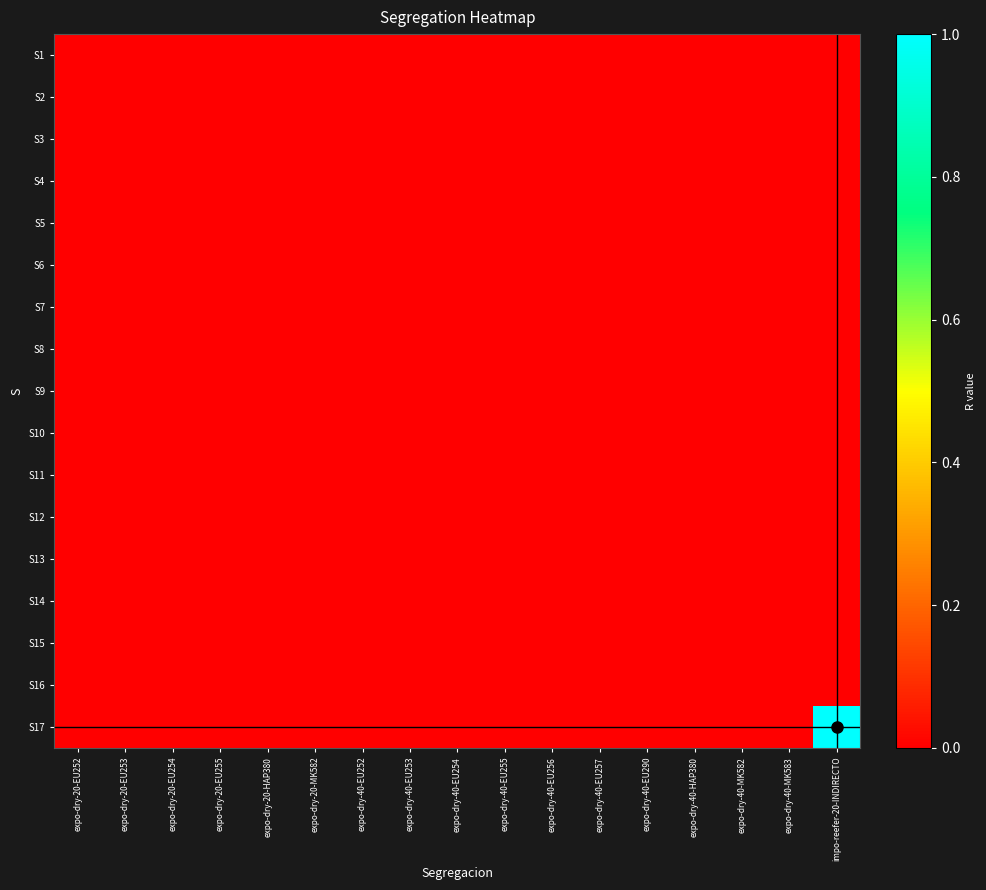

Reading left to right, what are all the values shown in this chart?

S1: expo-dry-20-EU252=0	expo-dry-20-EU253=0	expo-dry-20-EU254=0	expo-dry-20-EU255=0	expo-dry-20-HAP380=0	expo-dry-20-MK582=0	expo-dry-40-EU252=0	expo-dry-40-EU253=0	expo-dry-40-EU254=0	expo-dry-40-EU255=0	expo-dry-40-EU256=0	expo-dry-40-EU257=0	expo-dry-40-EU290=0	expo-dry-40-HAP380=0	expo-dry-40-MK582=0	expo-dry-40-MK583=0	impo-reefer-20-INDIRECTO=0
S2: expo-dry-20-EU252=0	expo-dry-20-EU253=0	expo-dry-20-EU254=0	expo-dry-20-EU255=0	expo-dry-20-HAP380=0	expo-dry-20-MK582=0	expo-dry-40-EU252=0	expo-dry-40-EU253=0	expo-dry-40-EU254=0	expo-dry-40-EU255=0	expo-dry-40-EU256=0	expo-dry-40-EU257=0	expo-dry-40-EU290=0	expo-dry-40-HAP380=0	expo-dry-40-MK582=0	expo-dry-40-MK583=0	impo-reefer-20-INDIRECTO=0
S3: expo-dry-20-EU252=0	expo-dry-20-EU253=0	expo-dry-20-EU254=0	expo-dry-20-EU255=0	expo-dry-20-HAP380=0	expo-dry-20-MK582=0	expo-dry-40-EU252=0	expo-dry-40-EU253=0	expo-dry-40-EU254=0	expo-dry-40-EU255=0	expo-dry-40-EU256=0	expo-dry-40-EU257=0	expo-dry-40-EU290=0	expo-dry-40-HAP380=0	expo-dry-40-MK582=0	expo-dry-40-MK583=0	impo-reefer-20-INDIRECTO=0
S4: expo-dry-20-EU252=0	expo-dry-20-EU253=0	expo-dry-20-EU254=0	expo-dry-20-EU255=0	expo-dry-20-HAP380=0	expo-dry-20-MK582=0	expo-dry-40-EU252=0	expo-dry-40-EU253=0	expo-dry-40-EU254=0	expo-dry-40-EU255=0	expo-dry-40-EU256=0	expo-dry-40-EU257=0	expo-dry-40-EU290=0	expo-dry-40-HAP380=0	expo-dry-40-MK582=0	expo-dry-40-MK583=0	impo-reefer-20-INDIRECTO=0
S5: expo-dry-20-EU252=0	expo-dry-20-EU253=0	expo-dry-20-EU254=0	expo-dry-20-EU255=0	expo-dry-20-HAP380=0	expo-dry-20-MK582=0	expo-dry-40-EU252=0	expo-dry-40-EU253=0	expo-dry-40-EU254=0	expo-dry-40-EU255=0	expo-dry-40-EU256=0	expo-dry-40-EU257=0	expo-dry-40-EU290=0	expo-dry-40-HAP380=0	expo-dry-40-MK582=0	expo-dry-40-MK583=0	impo-reefer-20-INDIRECTO=0
S6: expo-dry-20-EU252=0	expo-dry-20-EU253=0	expo-dry-20-EU254=0	expo-dry-20-EU255=0	expo-dry-20-HAP380=0	expo-dry-20-MK582=0	expo-dry-40-EU252=0	expo-dry-40-EU253=0	expo-dry-40-EU254=0	expo-dry-40-EU255=0	expo-dry-40-EU256=0	expo-dry-40-EU257=0	expo-dry-40-EU290=0	expo-dry-40-HAP380=0	expo-dry-40-MK582=0	expo-dry-40-MK583=0	impo-reefer-20-INDIRECTO=0
S7: expo-dry-20-EU252=0	expo-dry-20-EU253=0	expo-dry-20-EU254=0	expo-dry-20-EU255=0	expo-dry-20-HAP380=0	expo-dry-20-MK582=0	expo-dry-40-EU252=0	expo-dry-40-EU253=0	expo-dry-40-EU254=0	expo-dry-40-EU255=0	expo-dry-40-EU256=0	expo-dry-40-EU257=0	expo-dry-40-EU290=0	expo-dry-40-HAP380=0	expo-dry-40-MK582=0	expo-dry-40-MK583=0	impo-reefer-20-INDIRECTO=0
S8: expo-dry-20-EU252=0	expo-dry-20-EU253=0	expo-dry-20-EU254=0	expo-dry-20-EU255=0	expo-dry-20-HAP380=0	expo-dry-20-MK582=0	expo-dry-40-EU252=0	expo-dry-40-EU253=0	expo-dry-40-EU254=0	expo-dry-40-EU255=0	expo-dry-40-EU256=0	expo-dry-40-EU257=0	expo-dry-40-EU290=0	expo-dry-40-HAP380=0	expo-dry-40-MK582=0	expo-dry-40-MK583=0	impo-reefer-20-INDIRECTO=0
S9: expo-dry-20-EU252=0	expo-dry-20-EU253=0	expo-dry-20-EU254=0	expo-dry-20-EU255=0	expo-dry-20-HAP380=0	expo-dry-20-MK582=0	expo-dry-40-EU252=0	expo-dry-40-EU253=0	expo-dry-40-EU254=0	expo-dry-40-EU255=0	expo-dry-40-EU256=0	expo-dry-40-EU257=0	expo-dry-40-EU290=0	expo-dry-40-HAP380=0	expo-dry-40-MK582=0	expo-dry-40-MK583=0	impo-reefer-20-INDIRECTO=0
S10: expo-dry-20-EU252=0	expo-dry-20-EU253=0	expo-dry-20-EU254=0	expo-dry-20-EU255=0	expo-dry-20-HAP380=0	expo-dry-20-MK582=0	expo-dry-40-EU252=0	expo-dry-40-EU253=0	expo-dry-40-EU254=0	expo-dry-40-EU255=0	expo-dry-40-EU256=0	expo-dry-40-EU257=0	expo-dry-40-EU290=0	expo-dry-40-HAP380=0	expo-dry-40-MK582=0	expo-dry-40-MK583=0	impo-reefer-20-INDIRECTO=0
S11: expo-dry-20-EU252=0	expo-dry-20-EU253=0	expo-dry-20-EU254=0	expo-dry-20-EU255=0	expo-dry-20-HAP380=0	expo-dry-20-MK582=0	expo-dry-40-EU252=0	expo-dry-40-EU253=0	expo-dry-40-EU254=0	expo-dry-40-EU255=0	expo-dry-40-EU256=0	expo-dry-40-EU257=0	expo-dry-40-EU290=0	expo-dry-40-HAP380=0	expo-dry-40-MK582=0	expo-dry-40-MK583=0	impo-reefer-20-INDIRECTO=0
S12: expo-dry-20-EU252=0	expo-dry-20-EU253=0	expo-dry-20-EU254=0	expo-dry-20-EU255=0	expo-dry-20-HAP380=0	expo-dry-20-MK582=0	expo-dry-40-EU252=0	expo-dry-40-EU253=0	expo-dry-40-EU254=0	expo-dry-40-EU255=0	expo-dry-40-EU256=0	expo-dry-40-EU257=0	expo-dry-40-EU290=0	expo-dry-40-HAP380=0	expo-dry-40-MK582=0	expo-dry-40-MK583=0	impo-reefer-20-INDIRECTO=0
S13: expo-dry-20-EU252=0	expo-dry-20-EU253=0	expo-dry-20-EU254=0	expo-dry-20-EU255=0	expo-dry-20-HAP380=0	expo-dry-20-MK582=0	expo-dry-40-EU252=0	expo-dry-40-EU253=0	expo-dry-40-EU254=0	expo-dry-40-EU255=0	expo-dry-40-EU256=0	expo-dry-40-EU257=0	expo-dry-40-EU290=0	expo-dry-40-HAP380=0	expo-dry-40-MK582=0	expo-dry-40-MK583=0	impo-reefer-20-INDIRECTO=0
S14: expo-dry-20-EU252=0	expo-dry-20-EU253=0	expo-dry-20-EU254=0	expo-dry-20-EU255=0	expo-dry-20-HAP380=0	expo-dry-20-MK582=0	expo-dry-40-EU252=0	expo-dry-40-EU253=0	expo-dry-40-EU254=0	expo-dry-40-EU255=0	expo-dry-40-EU256=0	expo-dry-40-EU257=0	expo-dry-40-EU290=0	expo-dry-40-HAP380=0	expo-dry-40-MK582=0	expo-dry-40-MK583=0	impo-reefer-20-INDIRECTO=0
S15: expo-dry-20-EU252=0	expo-dry-20-EU253=0	expo-dry-20-EU254=0	expo-dry-20-EU255=0	expo-dry-20-HAP380=0	expo-dry-20-MK582=0	expo-dry-40-EU252=0	expo-dry-40-EU253=0	expo-dry-40-EU254=0	expo-dry-40-EU255=0	expo-dry-40-EU256=0	expo-dry-40-EU257=0	expo-dry-40-EU290=0	expo-dry-40-HAP380=0	expo-dry-40-MK582=0	expo-dry-40-MK583=0	impo-reefer-20-INDIRECTO=0
S16: expo-dry-20-EU252=0	expo-dry-20-EU253=0	expo-dry-20-EU254=0	expo-dry-20-EU255=0	expo-dry-20-HAP380=0	expo-dry-20-MK582=0	expo-dry-40-EU252=0	expo-dry-40-EU253=0	expo-dry-40-EU254=0	expo-dry-40-EU255=0	expo-dry-40-EU256=0	expo-dry-40-EU257=0	expo-dry-40-EU290=0	expo-dry-40-HAP380=0	expo-dry-40-MK582=0	expo-dry-40-MK583=0	impo-reefer-20-INDIRECTO=0
S17: expo-dry-20-EU252=0	expo-dry-20-EU253=0	expo-dry-20-EU254=0	expo-dry-20-EU255=0	expo-dry-20-HAP380=0	expo-dry-20-MK582=0	expo-dry-40-EU252=0	expo-dry-40-EU253=0	expo-dry-40-EU254=0	expo-dry-40-EU255=0	expo-dry-40-EU256=0	expo-dry-40-EU257=0	expo-dry-40-EU290=0	expo-dry-40-HAP380=0	expo-dry-40-MK582=0	expo-dry-40-MK583=0	impo-reefer-20-INDIRECTO=1